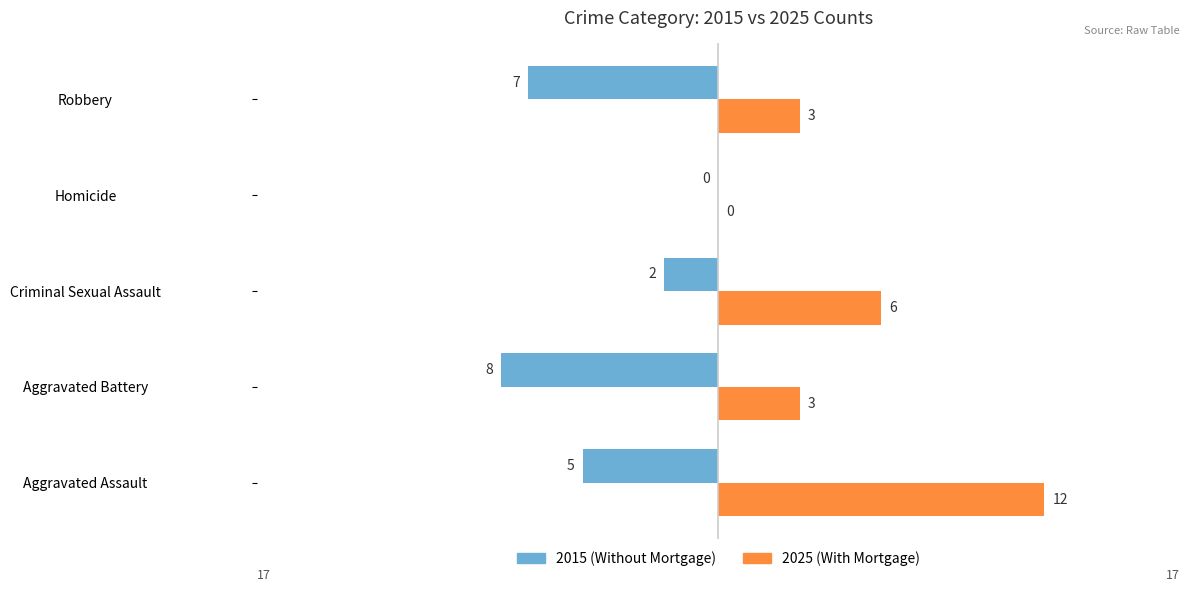

What is the total value across all series at Aggravated Battery?

-5